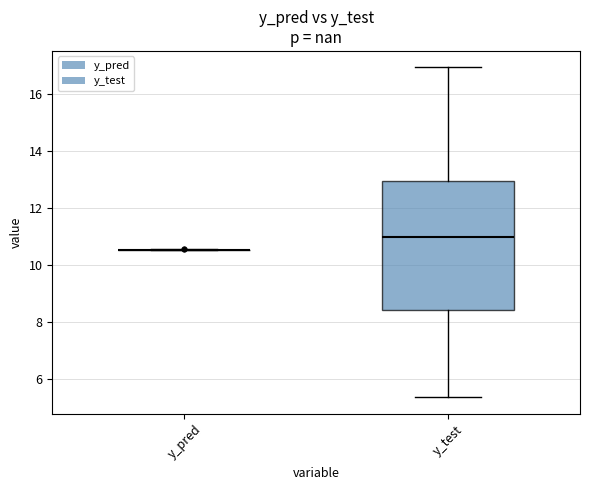

Where is the upper edge of the box for y_test on the y-axis? The values are not printed on the chart, so give them approximately, as read against the axis.

13.0